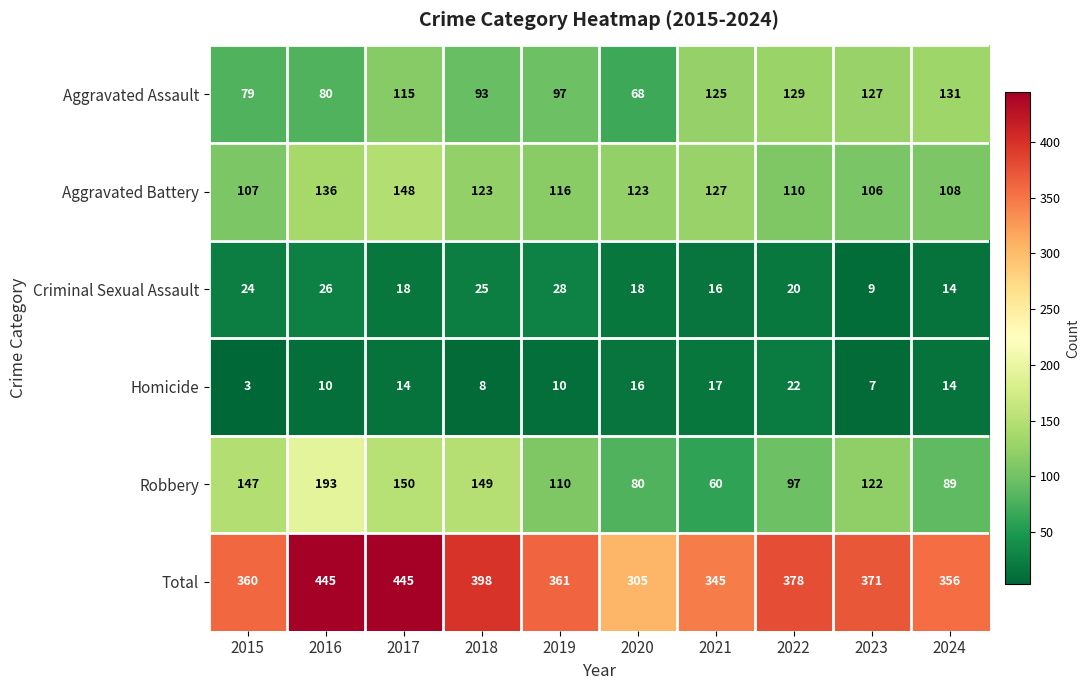

How many series are shown in this chart?

6